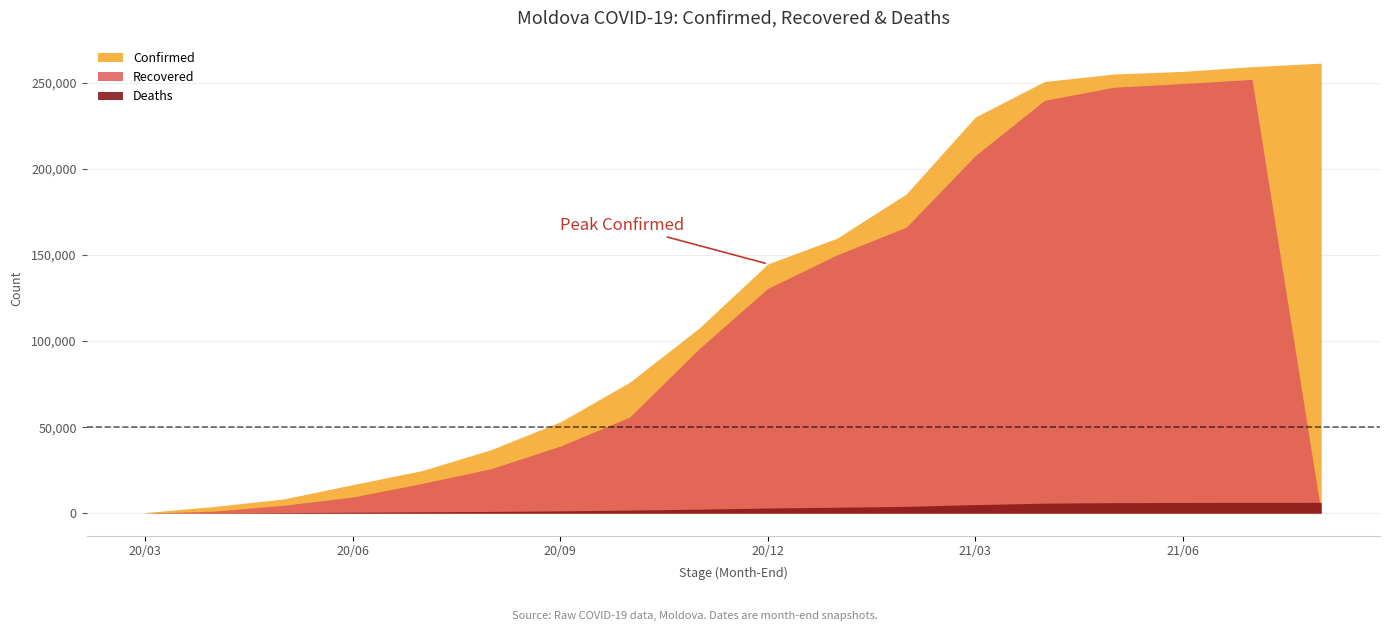

What is the label of the 15th point from the right?

2020-06-30